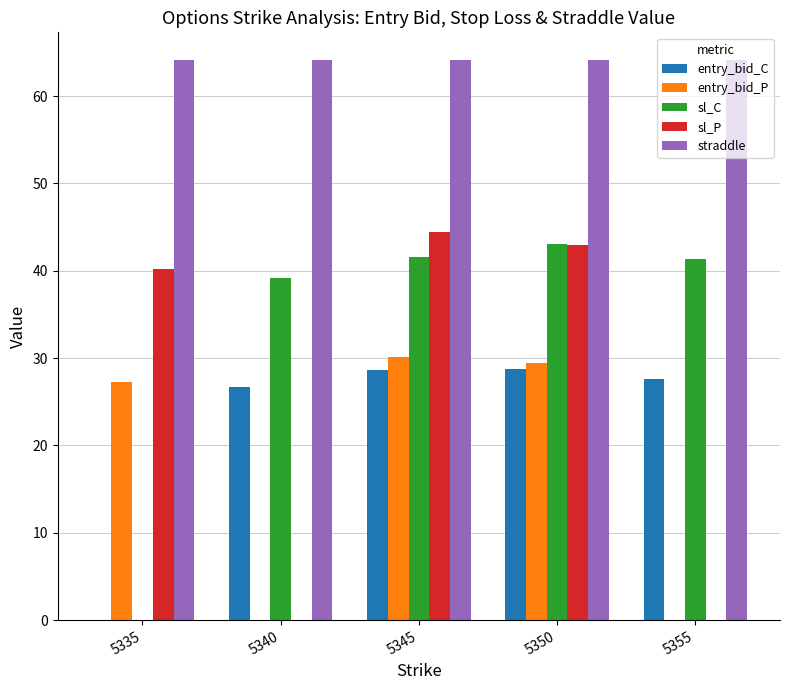

Which series has the largest total across all categories?

straddle